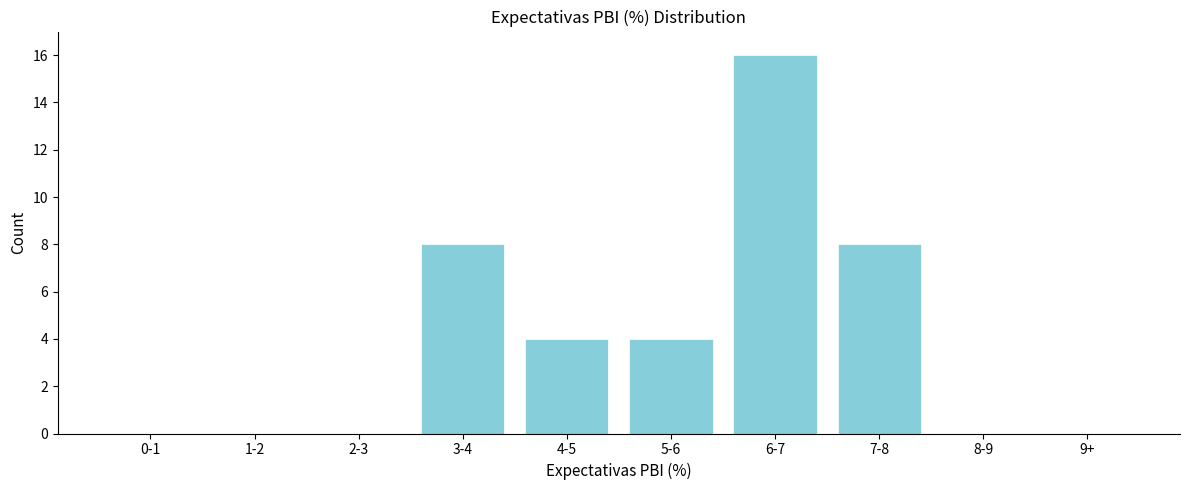

Reading left to right, list all the values displayed in this chart.

0-1=0	1-2=0	2-3=0	3-4=8	4-5=4	5-6=4	6-7=16	7-8=8	8-9=0	9+=0